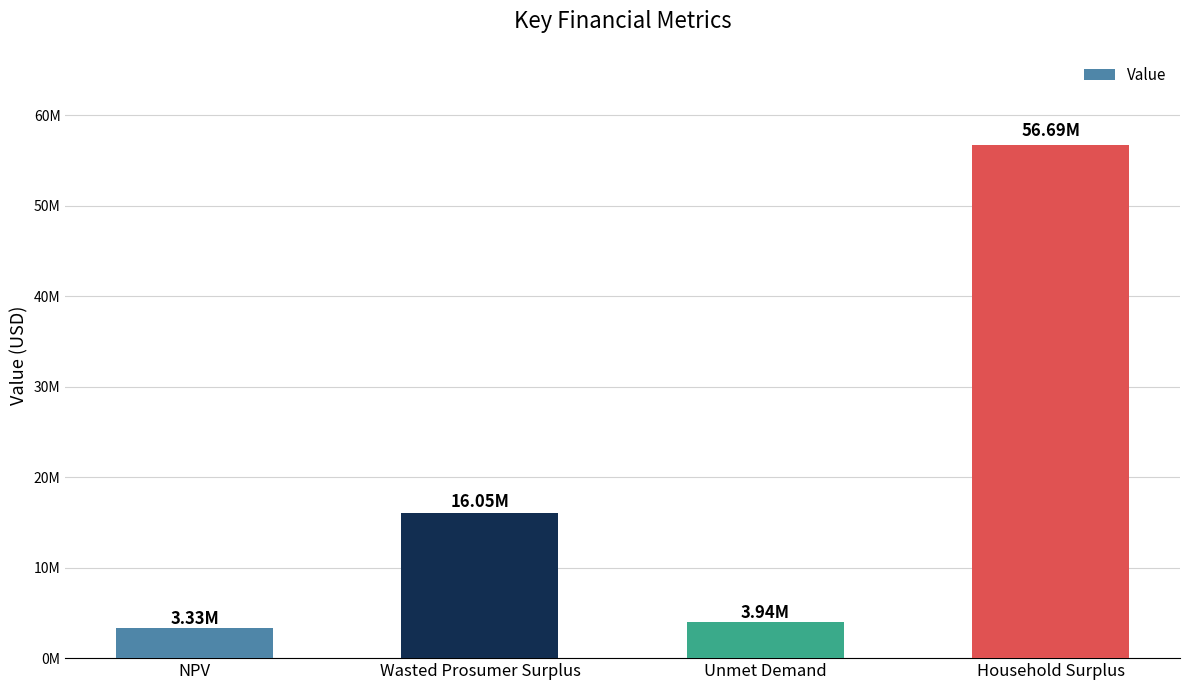

Does the chart contain any negative values?

No